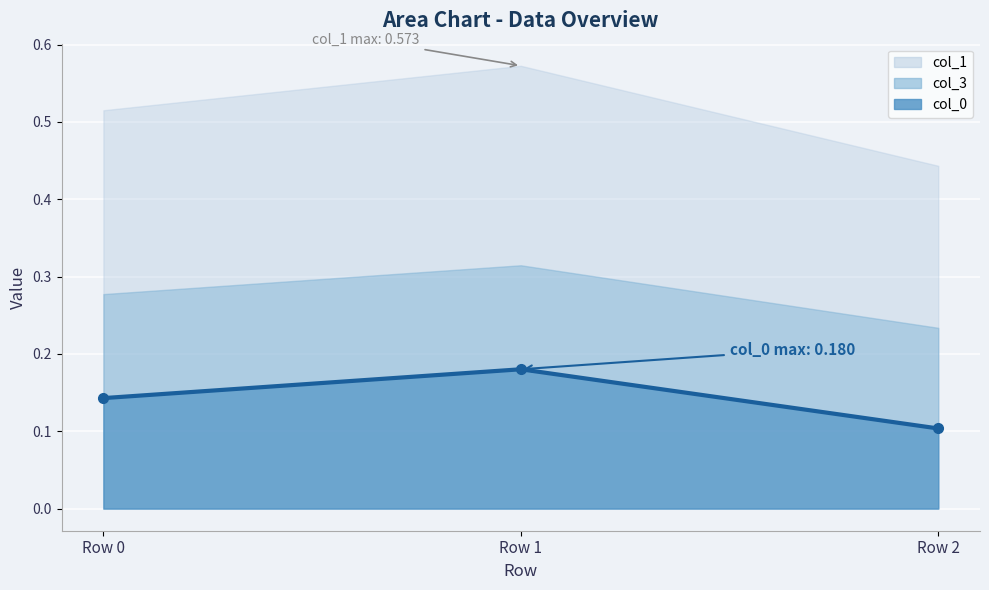

Which label corresponds to the smallest value in the chart?

Row 2